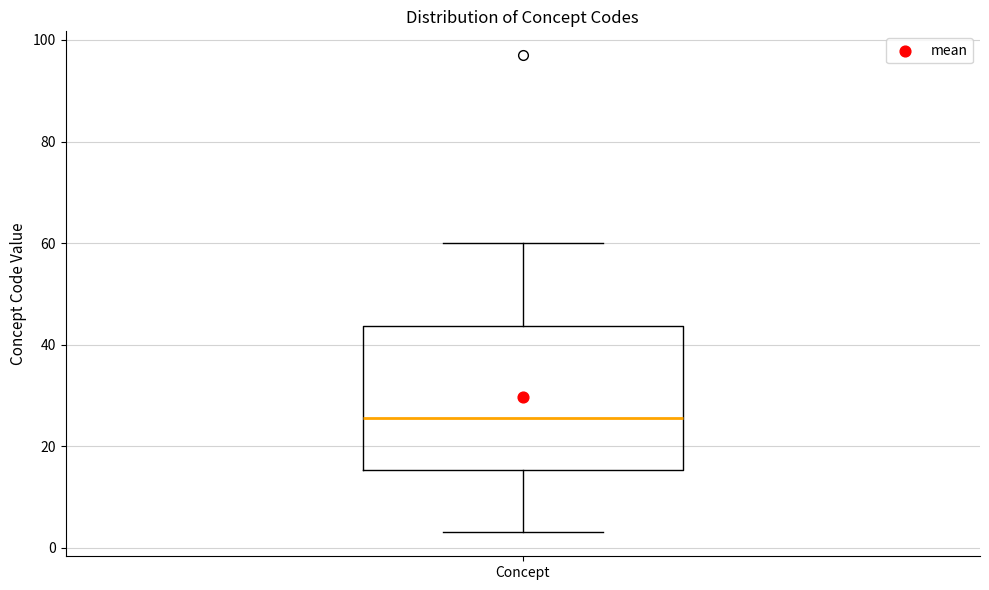

Read this box plot against the y-axis: the position of the median line, the range covered by the box, and the ends of both whiskers. The values are not printed on the chart, so give them approximately, as read against the axis.

median 26, box 16 to 44, whiskers 4 to 60